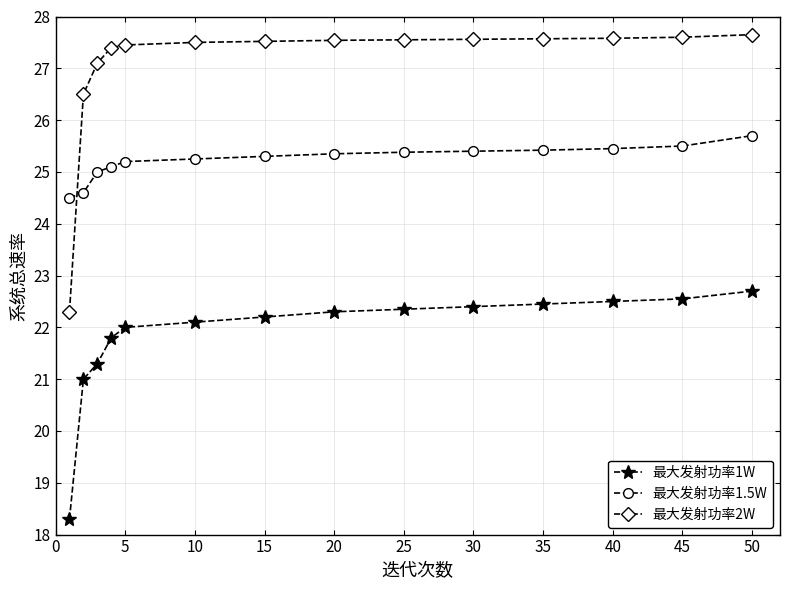

How many data points does each series have?

14